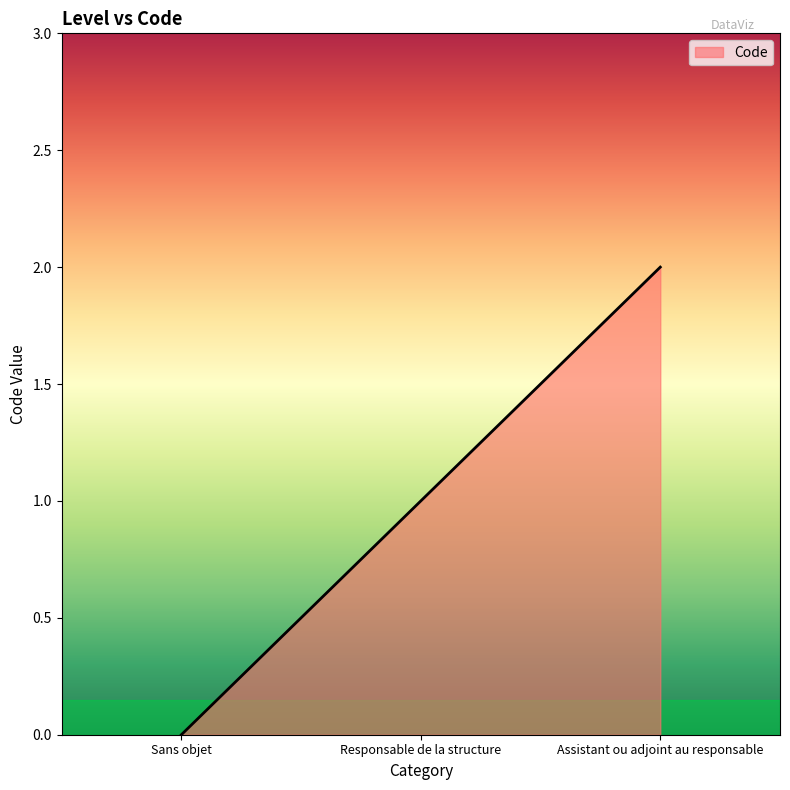

What is the change in value from Sans objet to Responsable de la structure?

+1